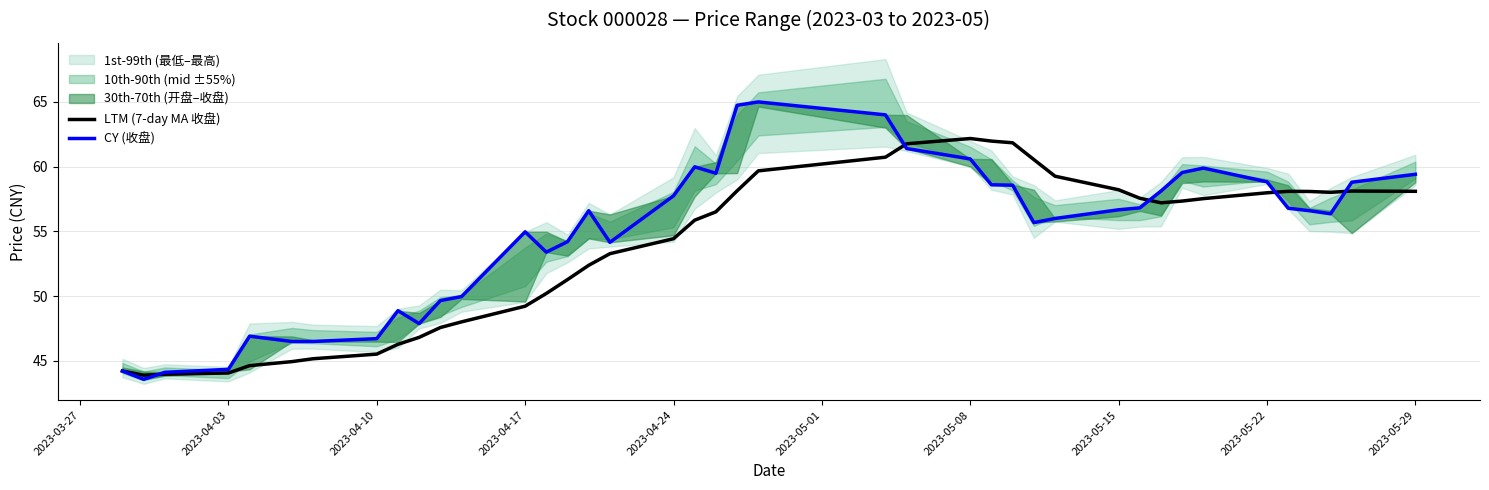

How many categories are shown in the chart?

40